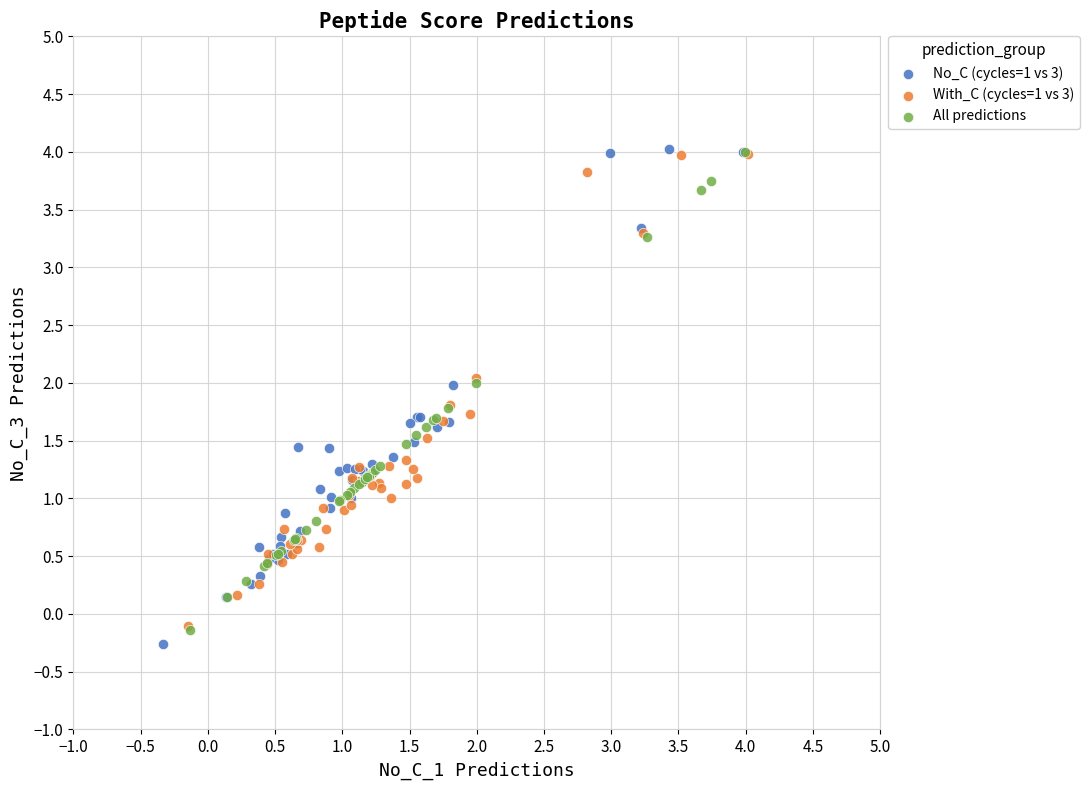

What are all the series names shown in the legend?

No_C (cycles=1 vs 3), With_C (cycles=1 vs 3), All predictions